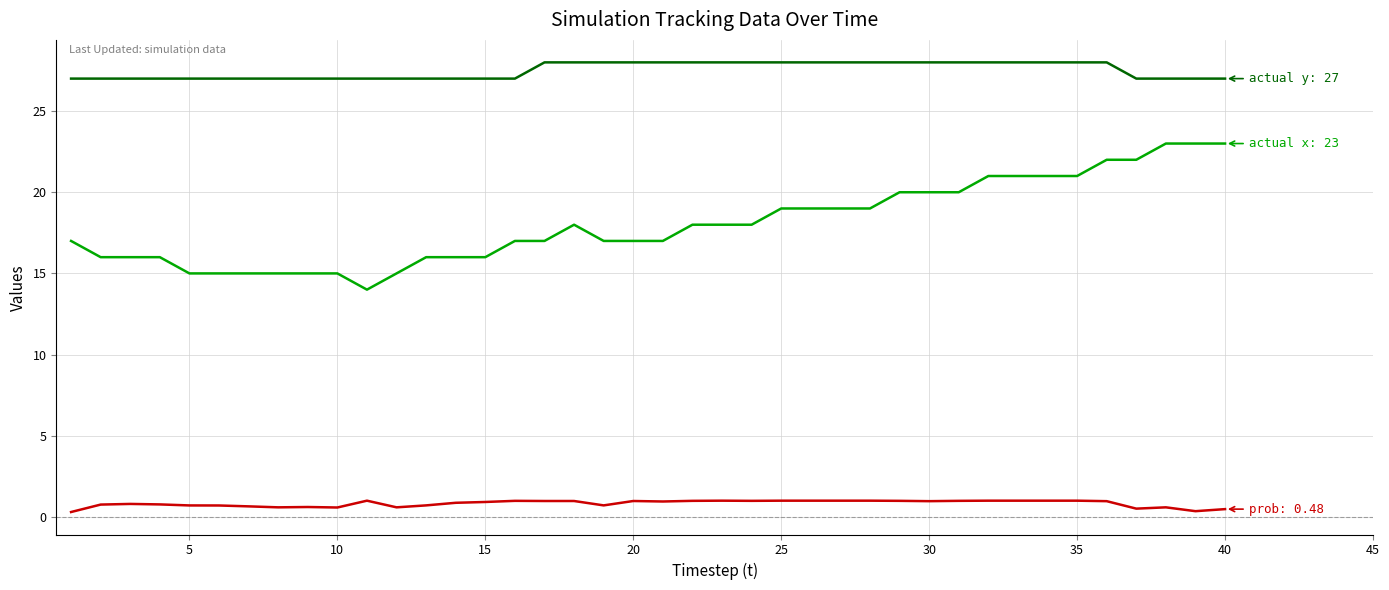

What is the greatest value displayed?

28.0